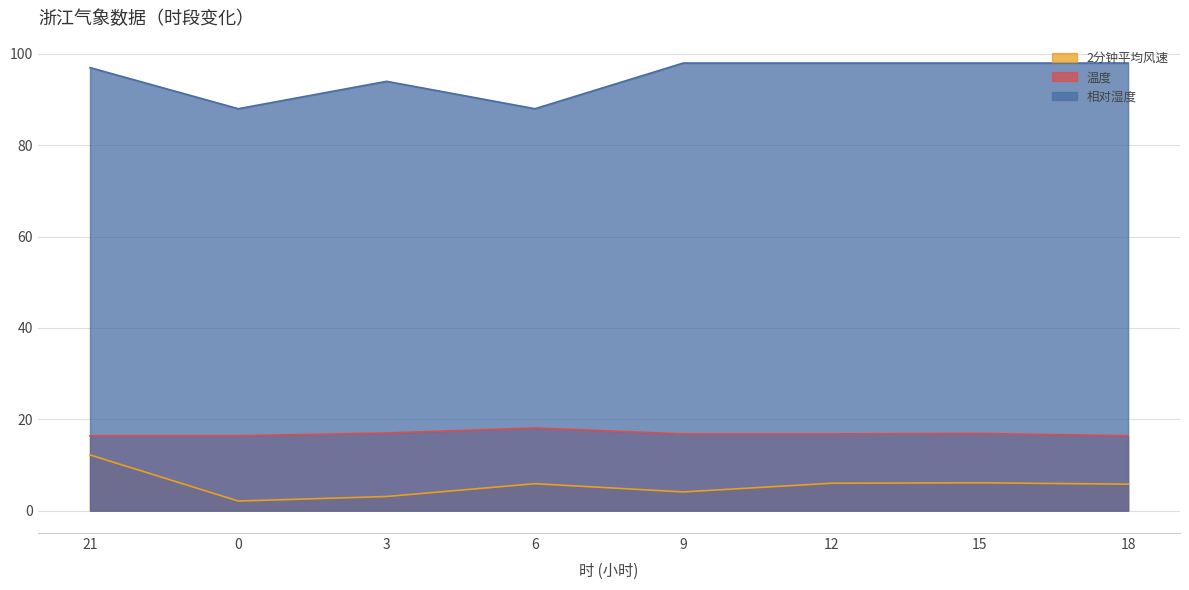

Reading right to left, what are all the values shown in this chart?

2分钟平均风速: 18=5.8	15=6.1	12=6.0	9=4.1	6=5.9	3=3.1	0=2.1	21=12.2
温度: 18=16.4	15=16.9	12=16.8	9=16.8	6=18.1	3=17.0	0=16.4	21=16.4
相对湿度: 18=98.0	15=98.0	12=98.0	9=98.0	6=88.0	3=94.0	0=88.0	21=97.0